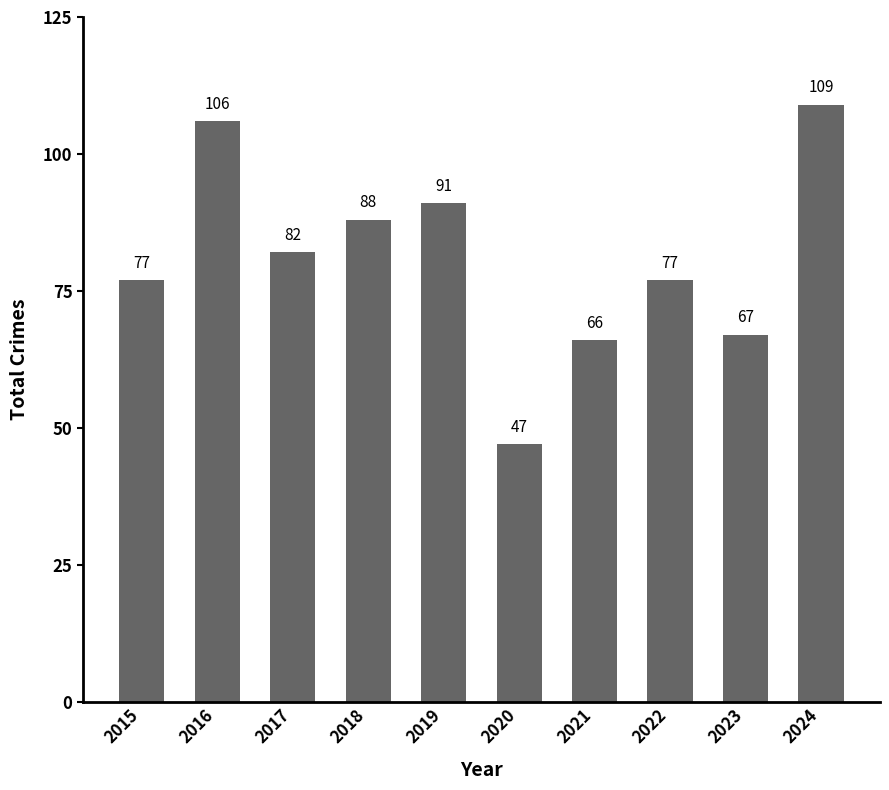

The chart shows a value of 38 at 2018. True or false?

False